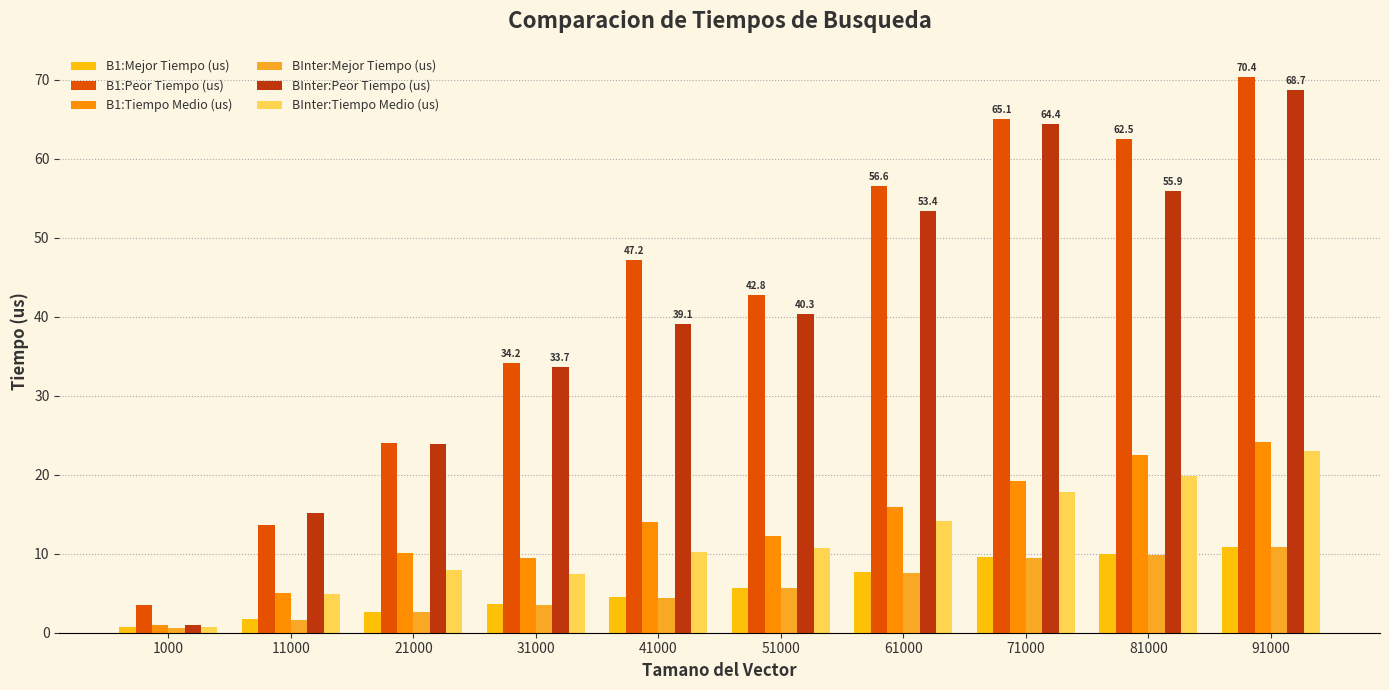

Which series has the largest range (max minus min)?

BInter:Peor Tiempo (us)